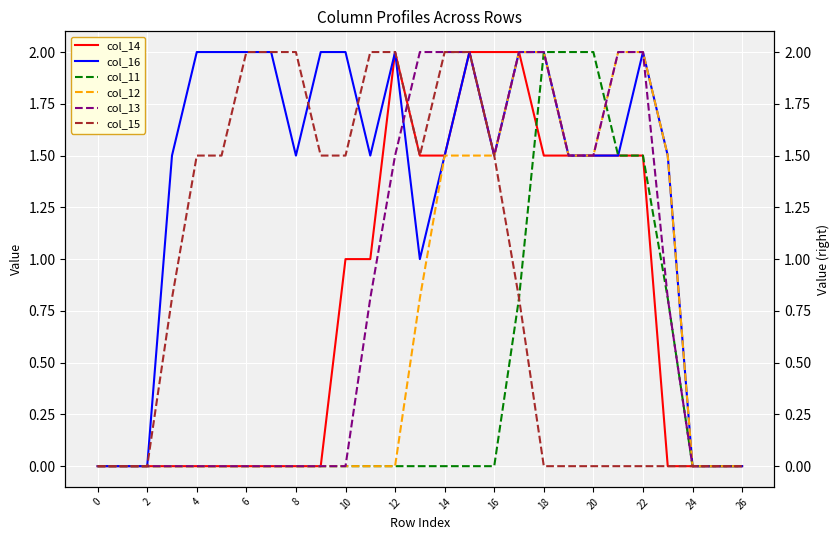

At how many categories does at least one series exceed 1?

21